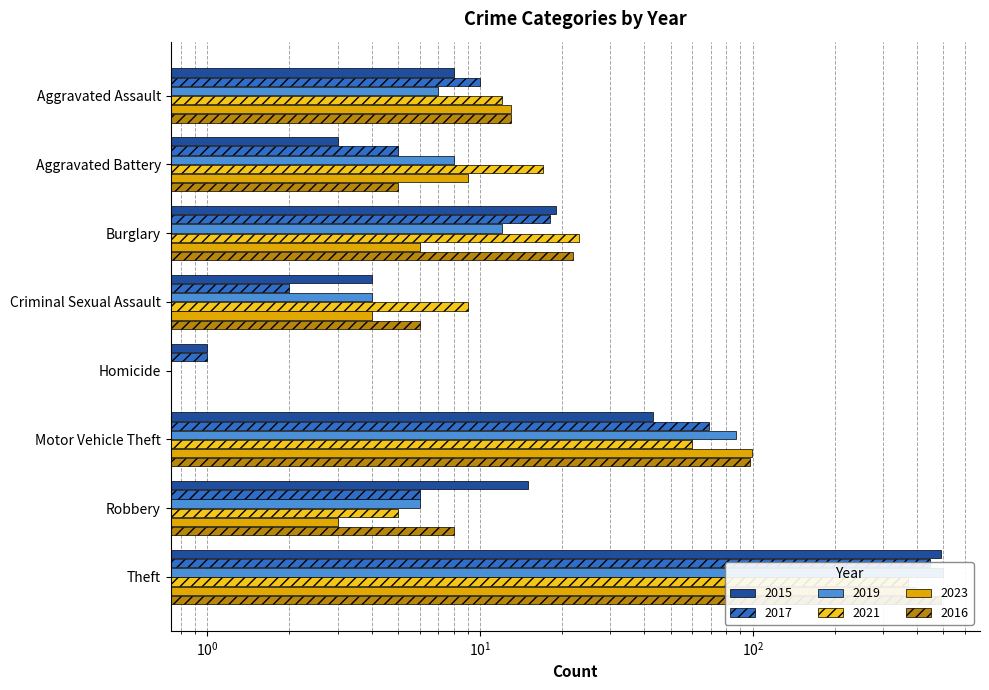

List the labels in order of 2023 value, smallest first.

Homicide, Robbery, Criminal Sexual Assault, Burglary, Aggravated Battery, Aggravated Assault, Motor Vehicle Theft, Theft